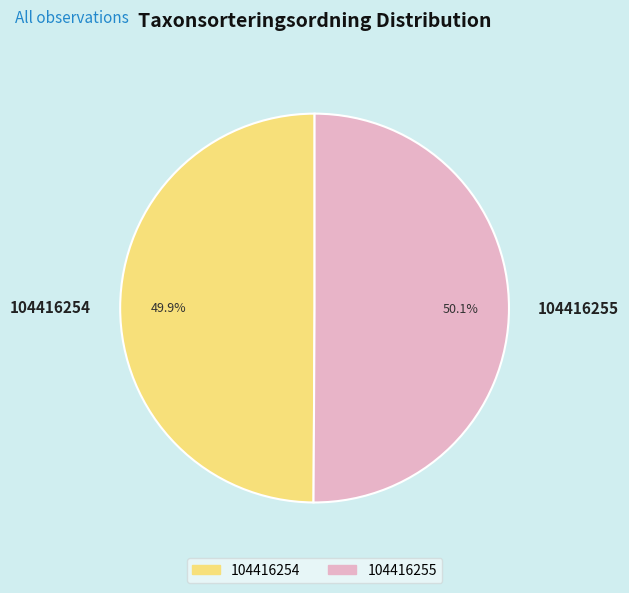

True or false: 104416255 accounts for 63% of the total.

False